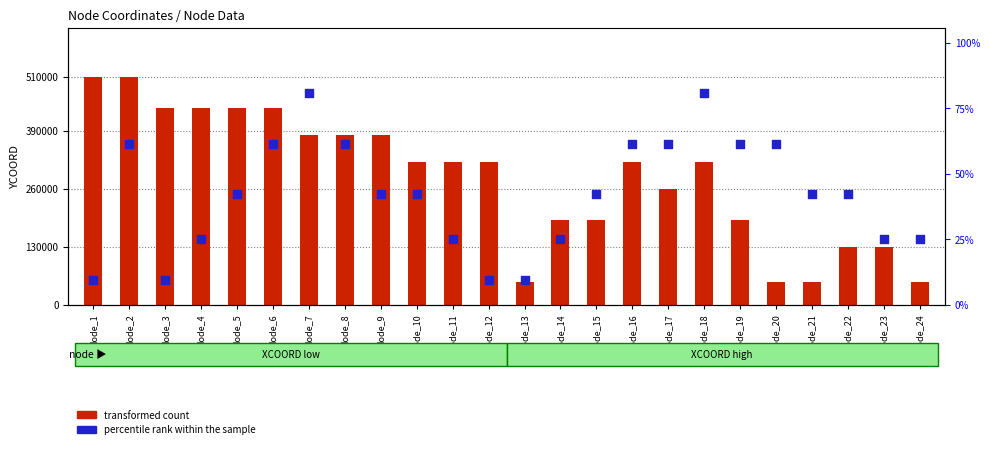

What is the total value across all series at Node_19?

510000